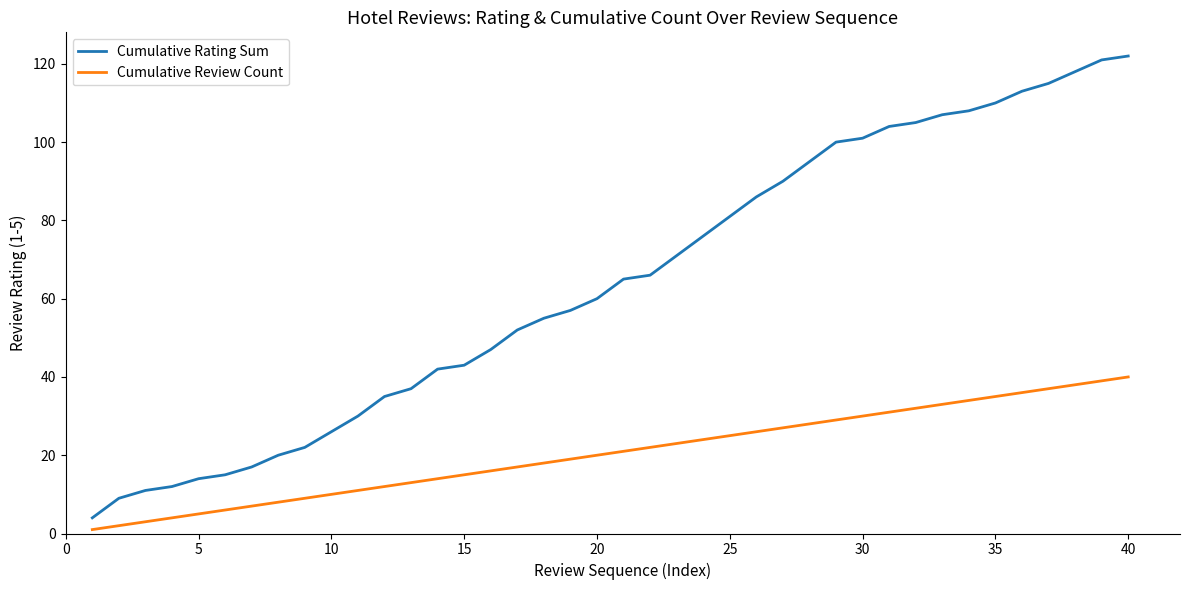

Which series has the largest range (max minus min)?

Cumulative Rating Sum